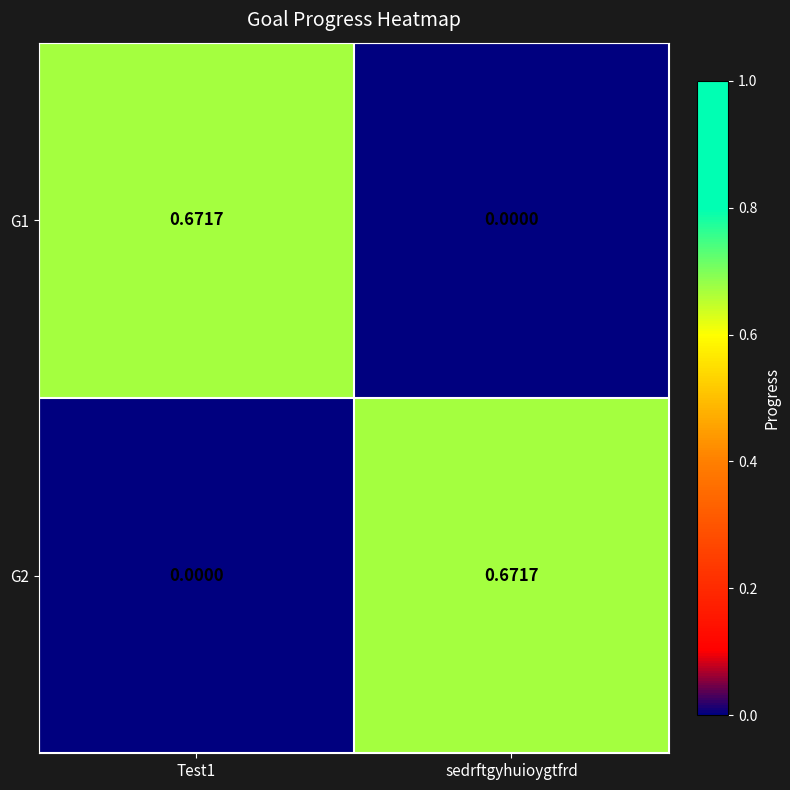

Is the value of G1 at Test1 greater than the value of G2 at Test1?

Yes